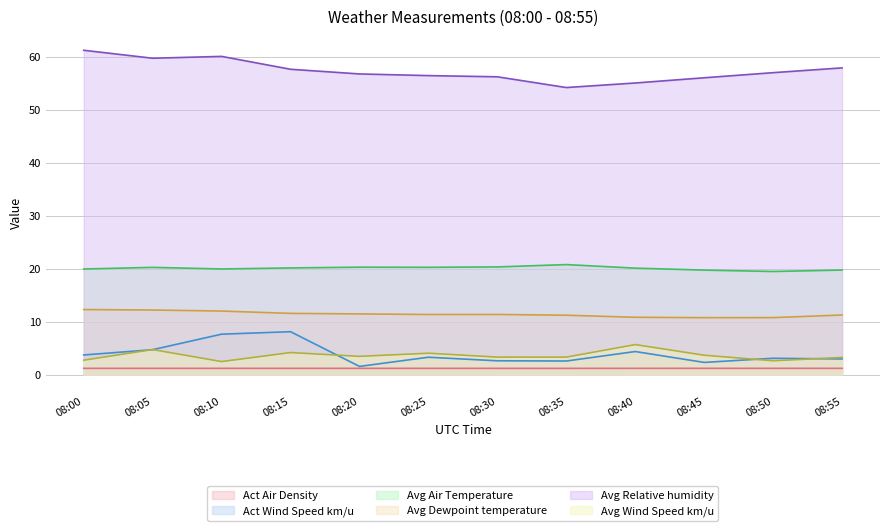

At which category is the sum across all series the highest?

08:10